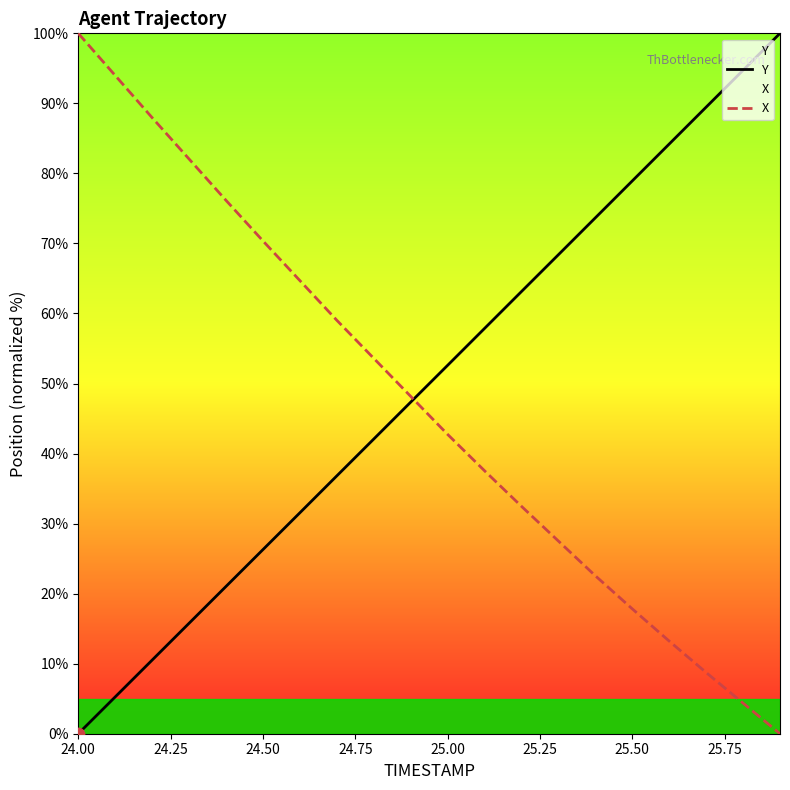

At how many categories does at least one series exceed 18?

20